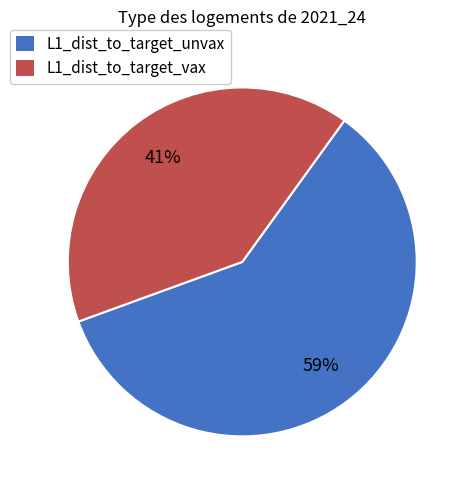

Which category has the smallest portion of the pie?

L1_dist_to_target_vax